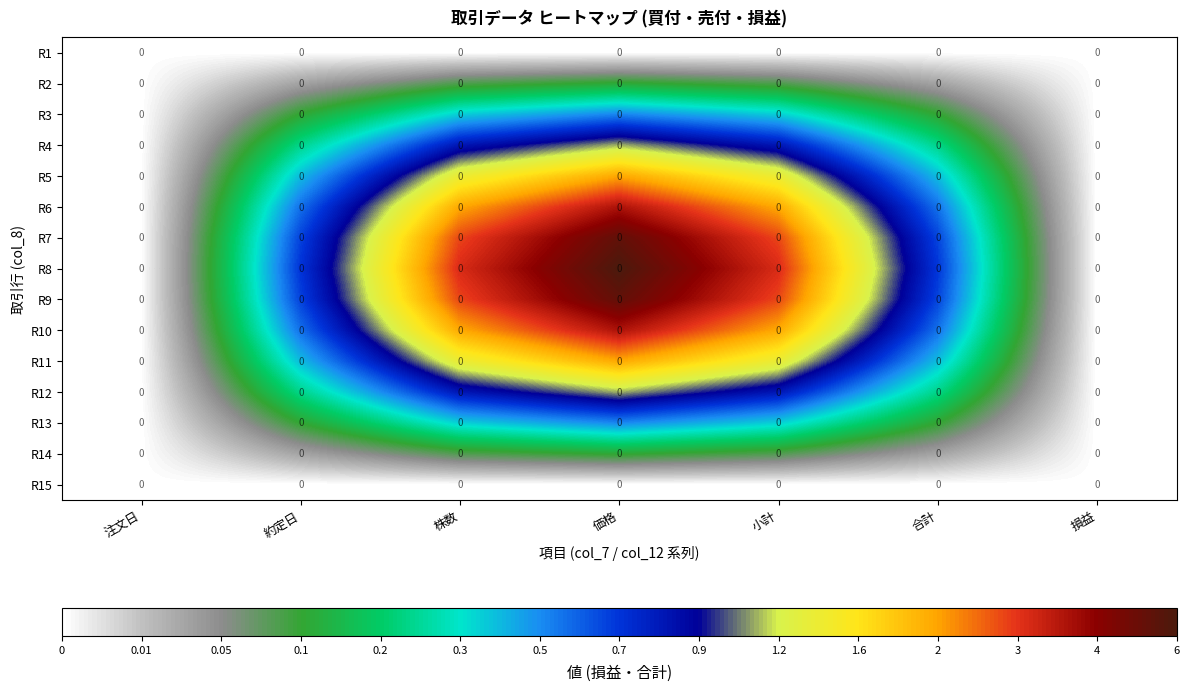

How many data points in R2 are above 0?

6